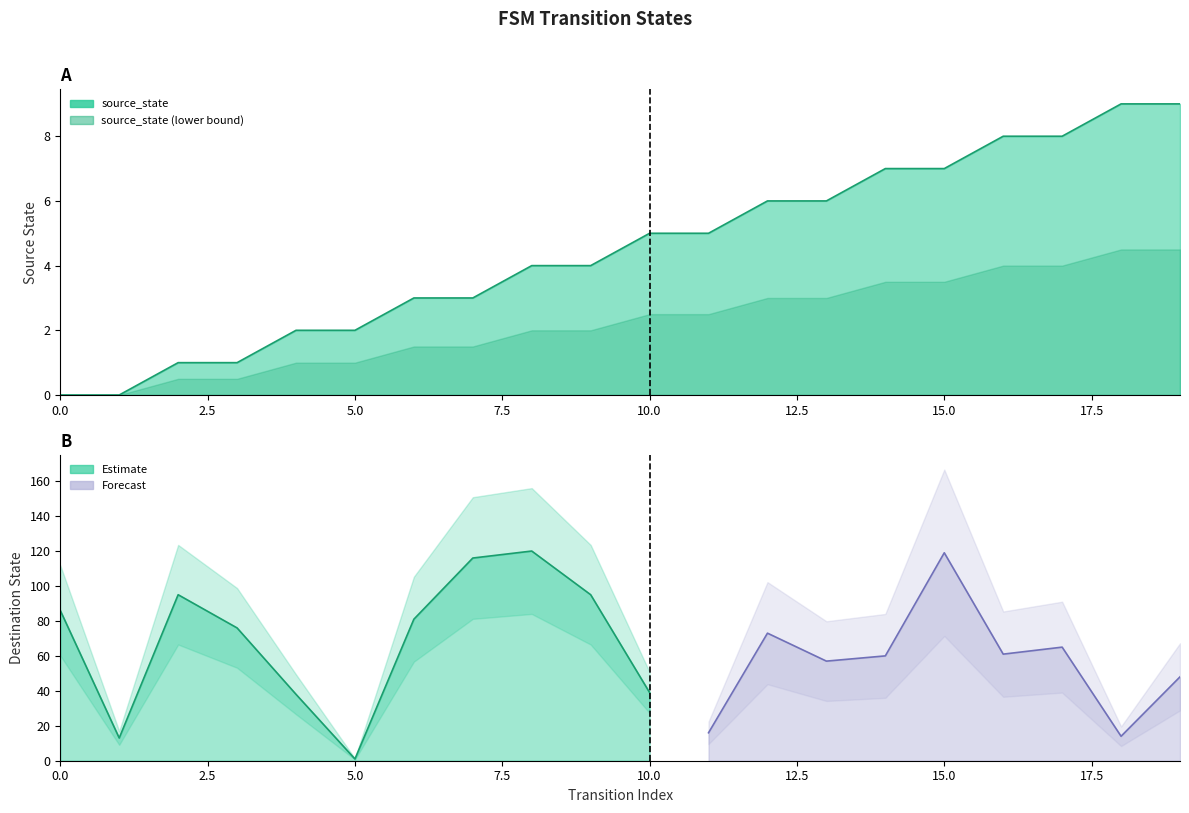

What is the difference between the second highest and minimum values?

9